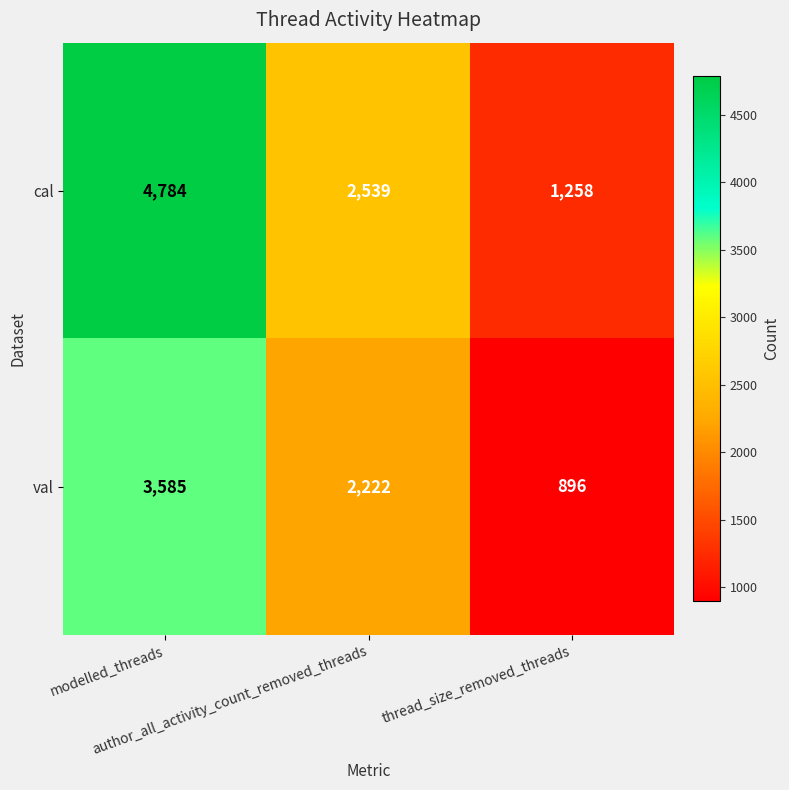

Between modelled_threads and thread_size_removed_threads, which series saw the biggest shift?

cal